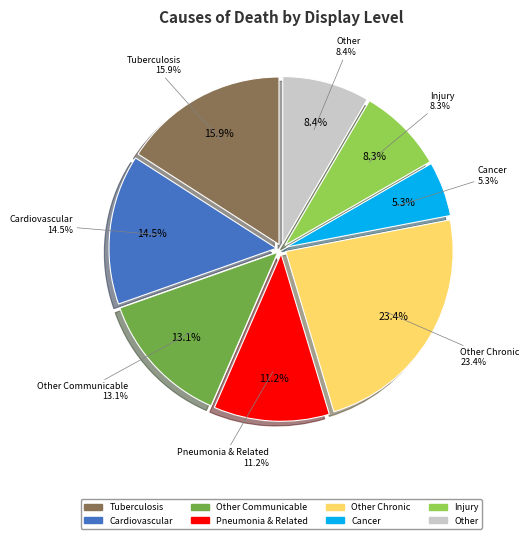

How many segments does this pie chart have?

8